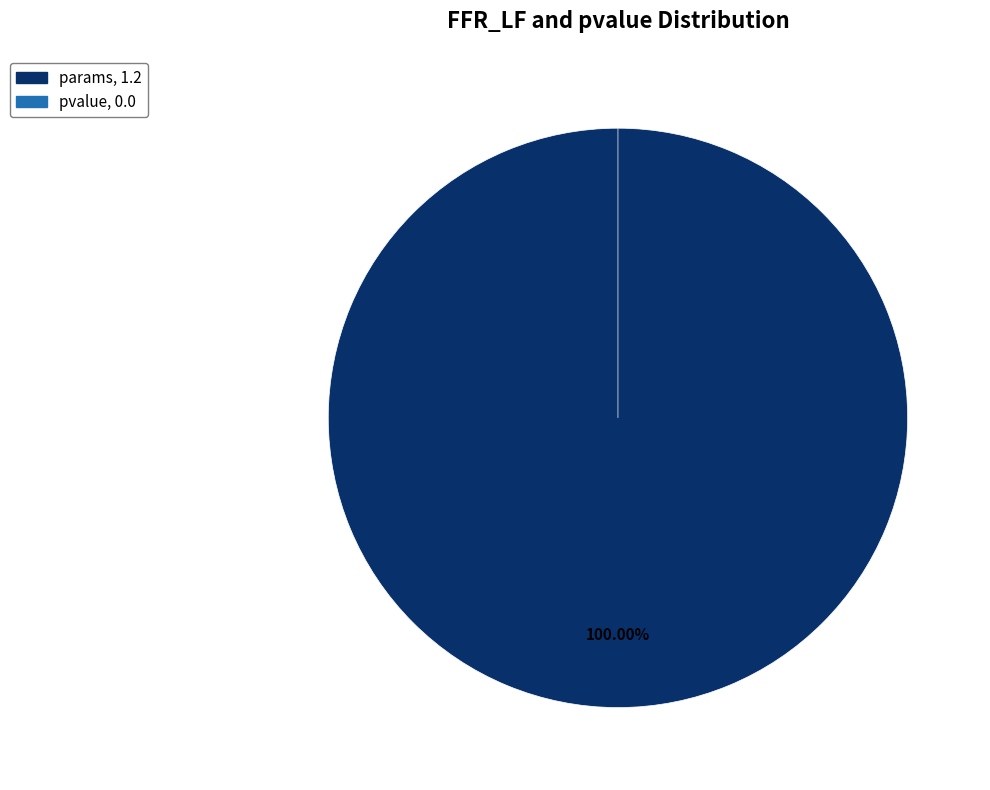

How many slices are in this pie chart?

2